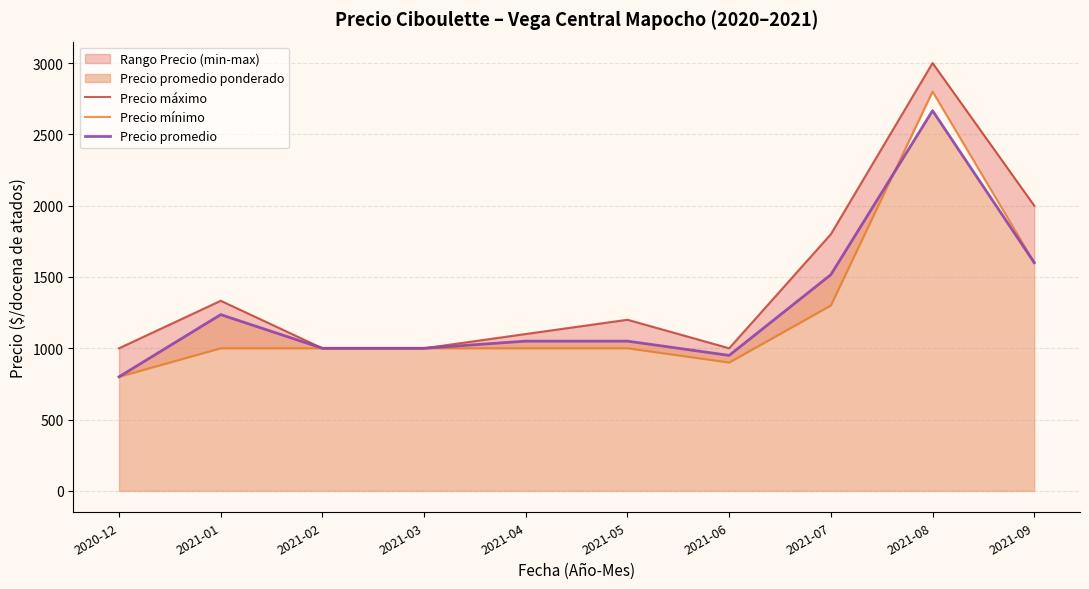

List the series in order of their overall mean, lowest first.

Precio mínimo, Precio promedio, Precio máximo